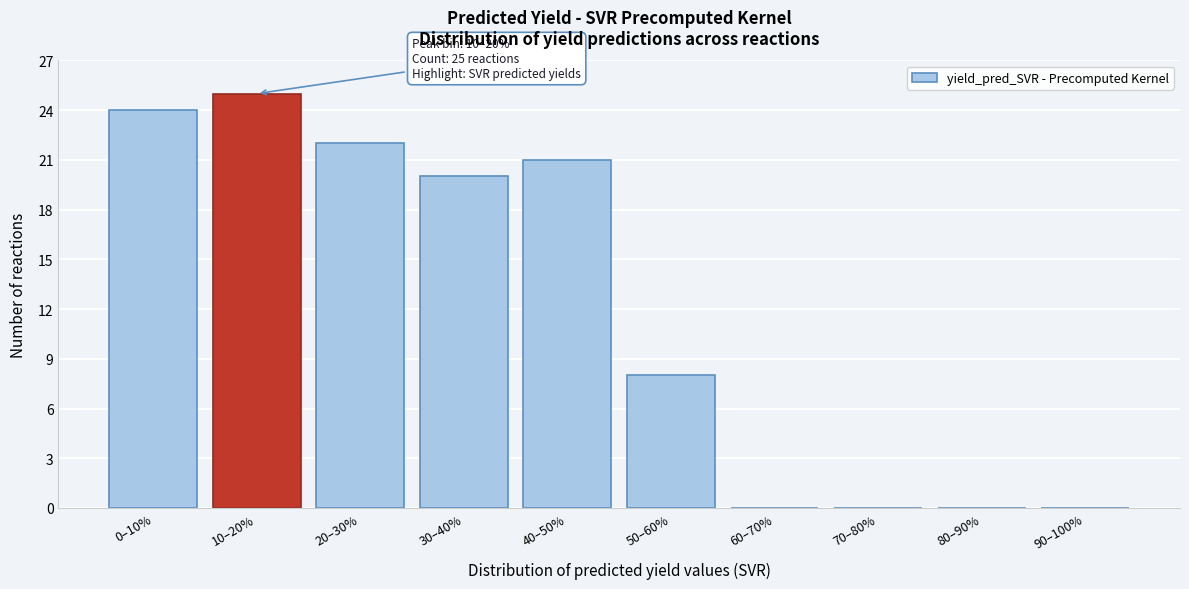

Reading left to right, list all the values displayed in this chart.

0–10%=24	10–20%=25	20–30%=22	30–40%=20	40–50%=21	50–60%=8	60–70%=0	70–80%=0	80–90%=0	90–100%=0